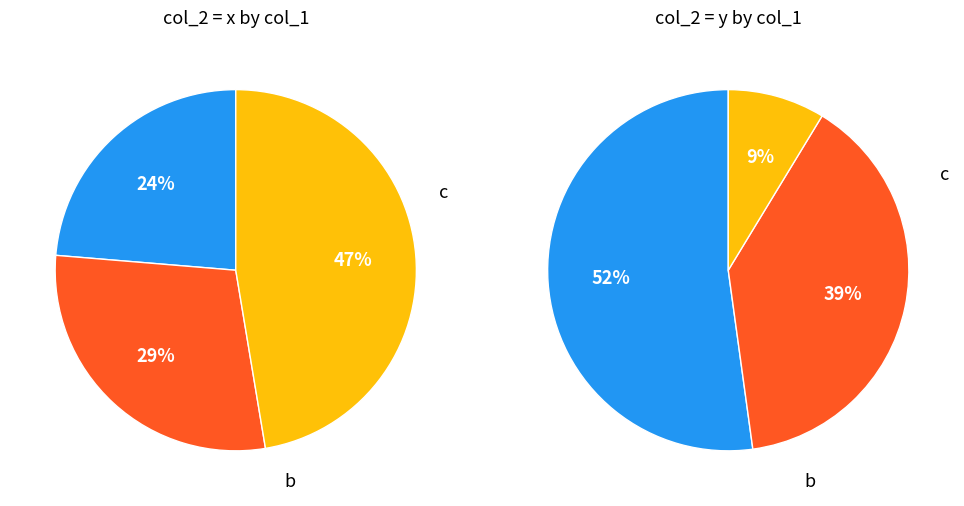

Count the number of slices in the pie.

3